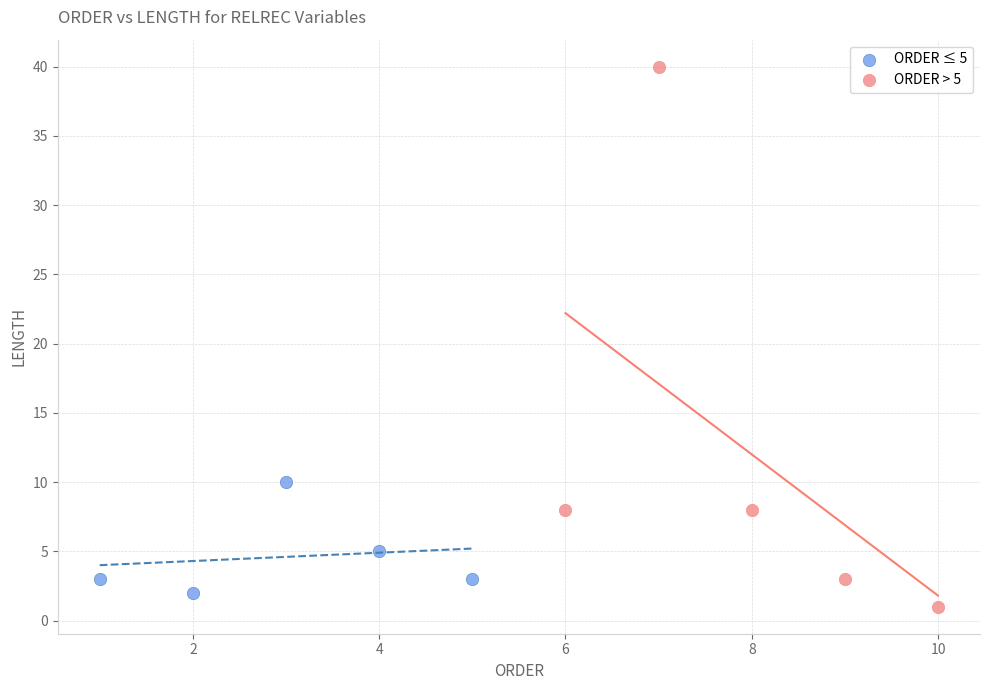

Which series has the widest spread of Y values?

ORDER > 5